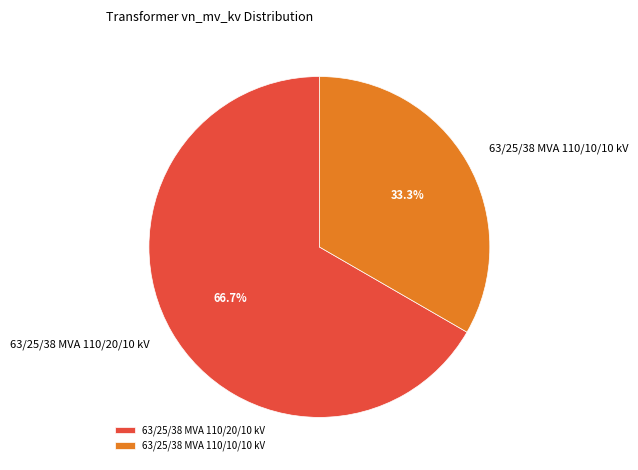

Rank the categories by value from highest to lowest.

63/25/38 MVA 110/20/10 kV, 63/25/38 MVA 110/10/10 kV